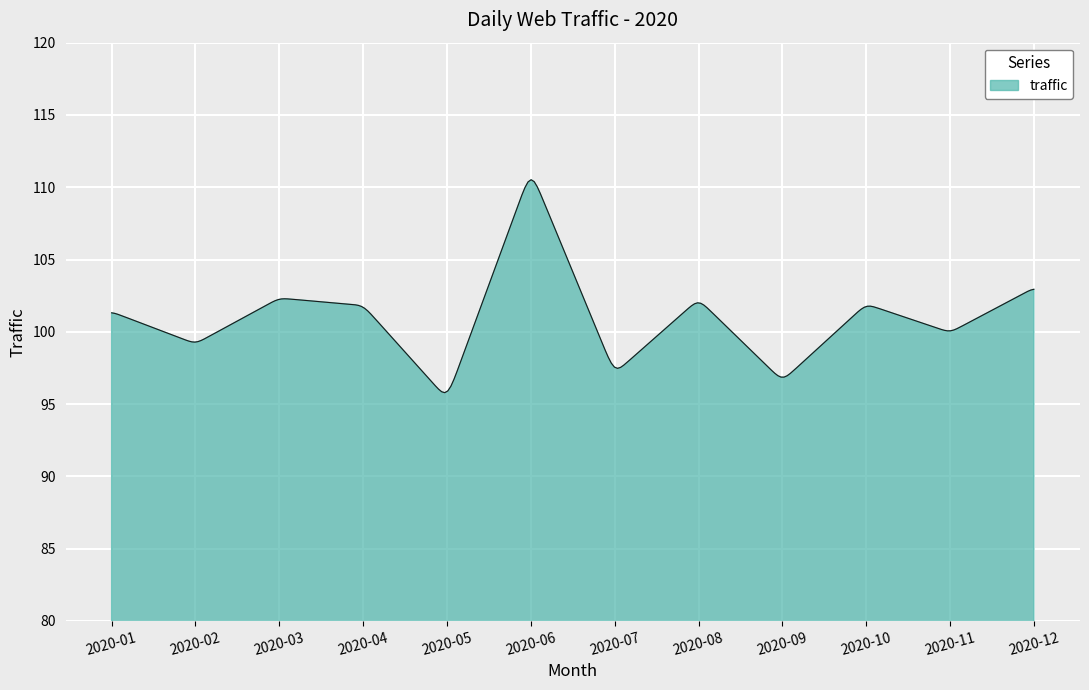

What is the maximum value shown in the chart?

110.5